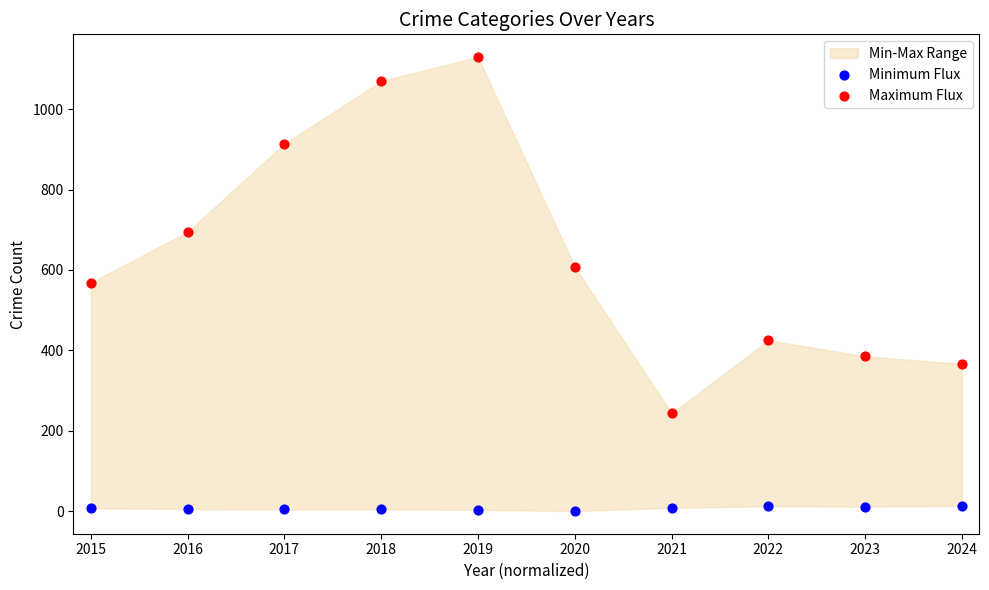

Which series contains the lowest Y value?

Minimum Flux